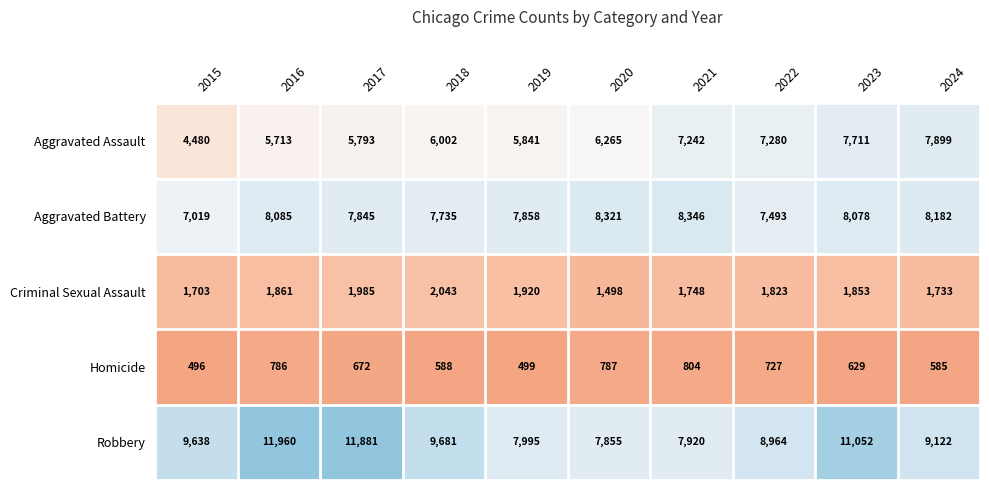

How many data points does each series have?

10